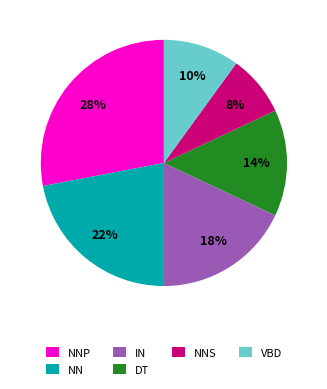

To the nearest percent, what is the combined percentage of NNS and VBD?

18%